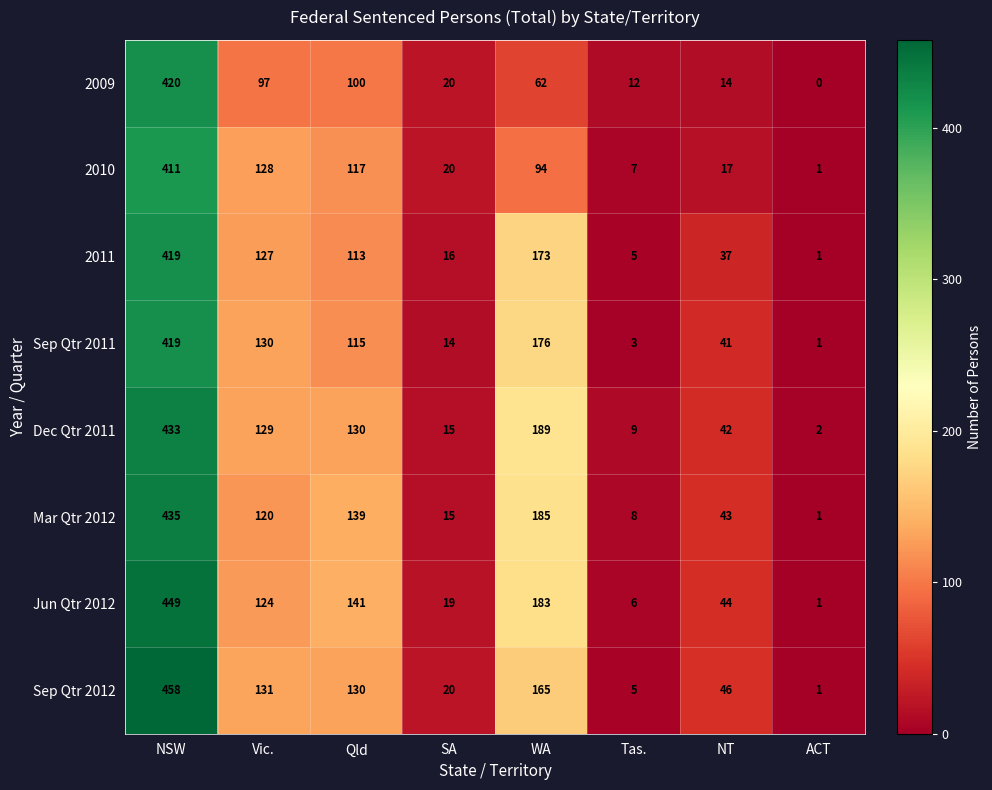

What is the sum of the 2010 values at Qld and WA?

211